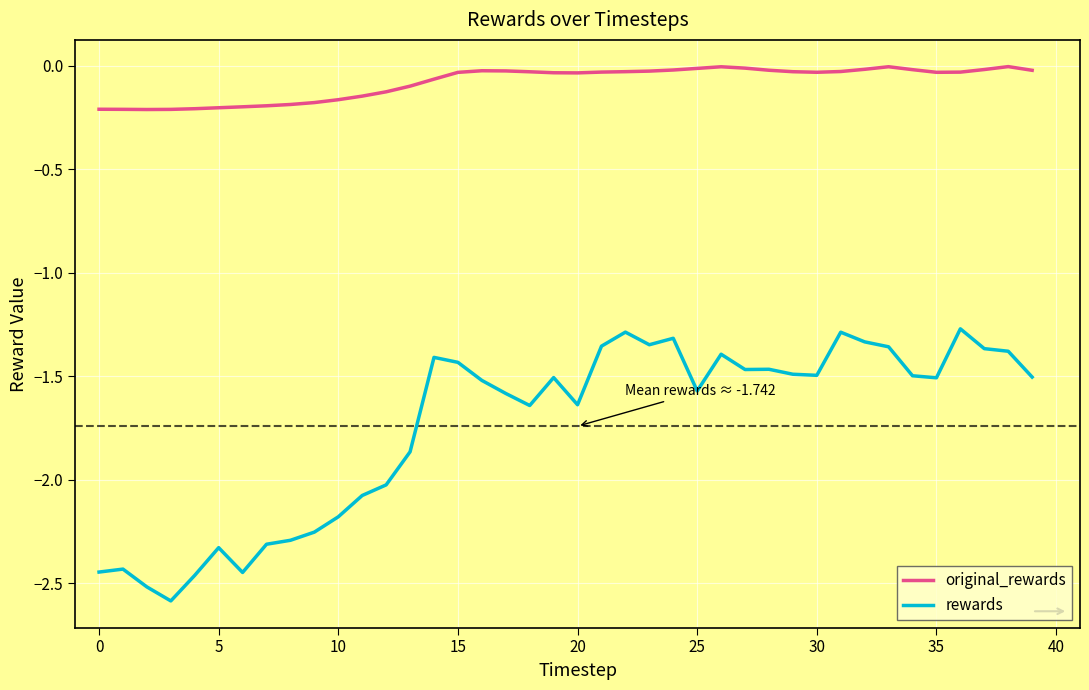

Rank the series by their maximum value, from highest to lowest.

original_rewards, rewards